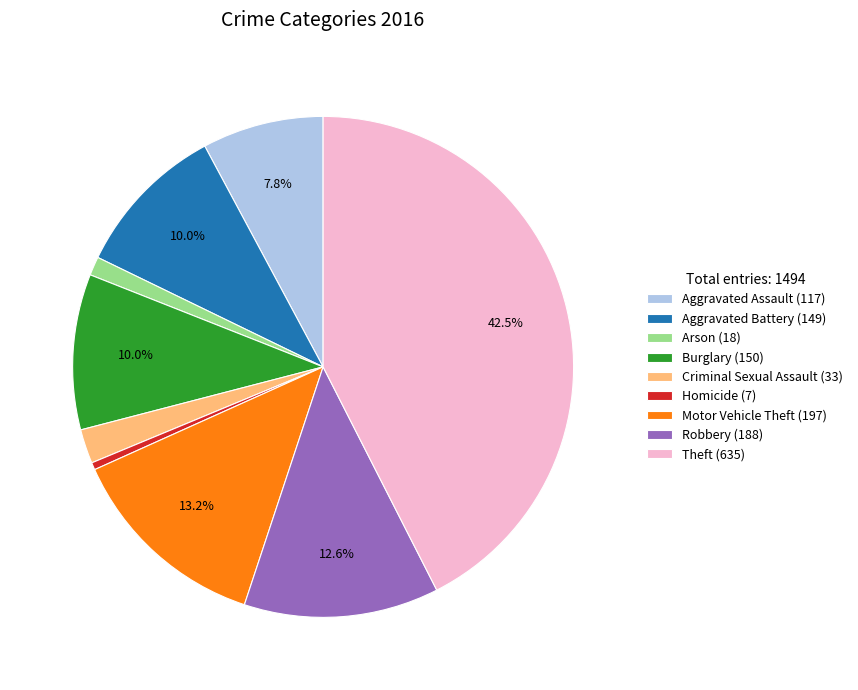

To the nearest percent, what portion does Burglary represent?

10%